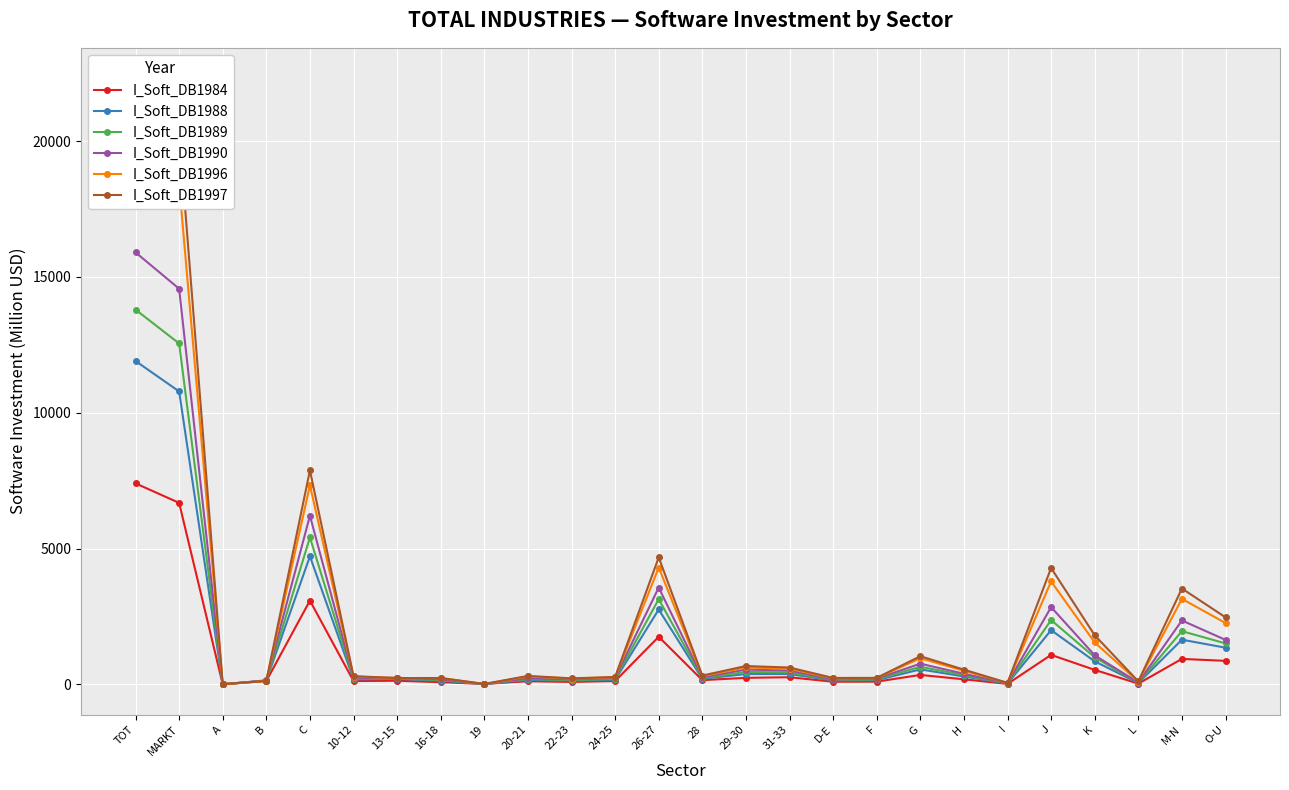

True or false: I_Soft_DB1990 and I_Soft_DB1988 cross at least once.

False